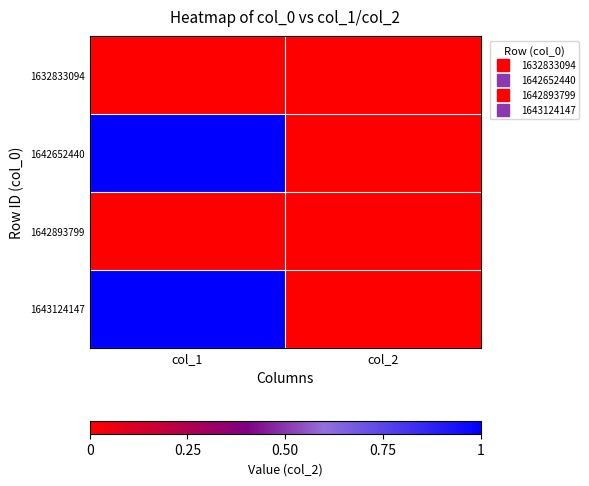

At which category is the sum across all series the highest?

col_1